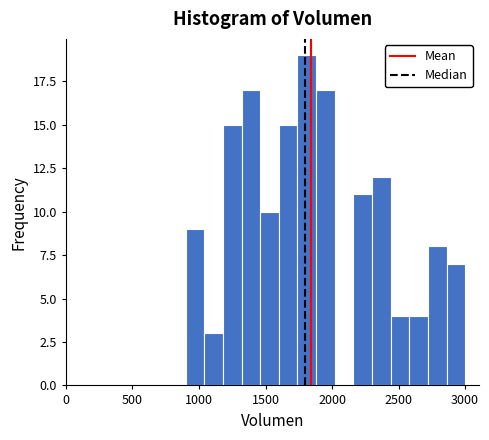

Read against the x-axis, roughly where is the centre of the tallest bar?

1800